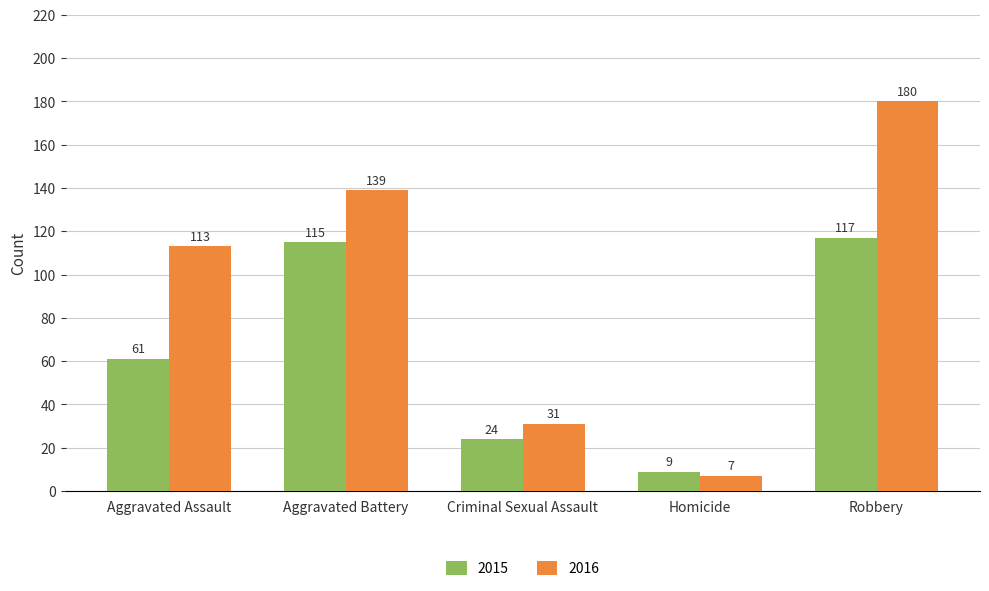

Rank the series at Aggravated Assault from highest to lowest value.

2016, 2015